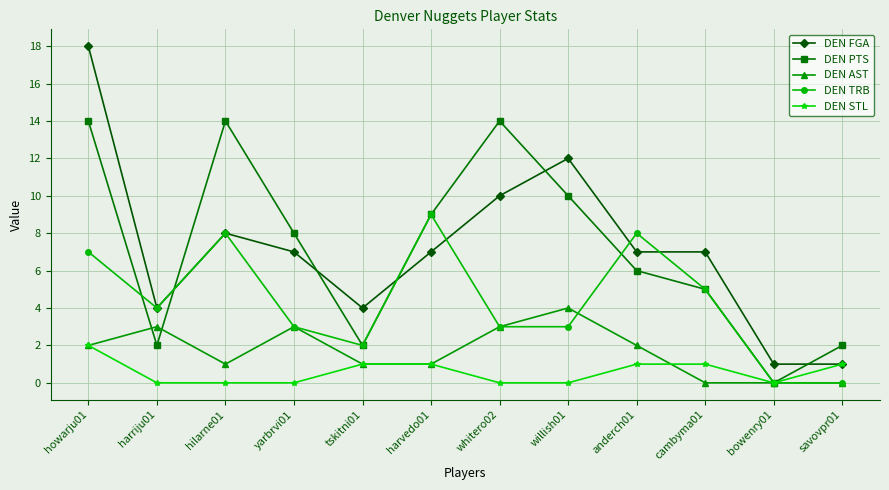

Where is the first local minimum for DEN FGA?

harriju01